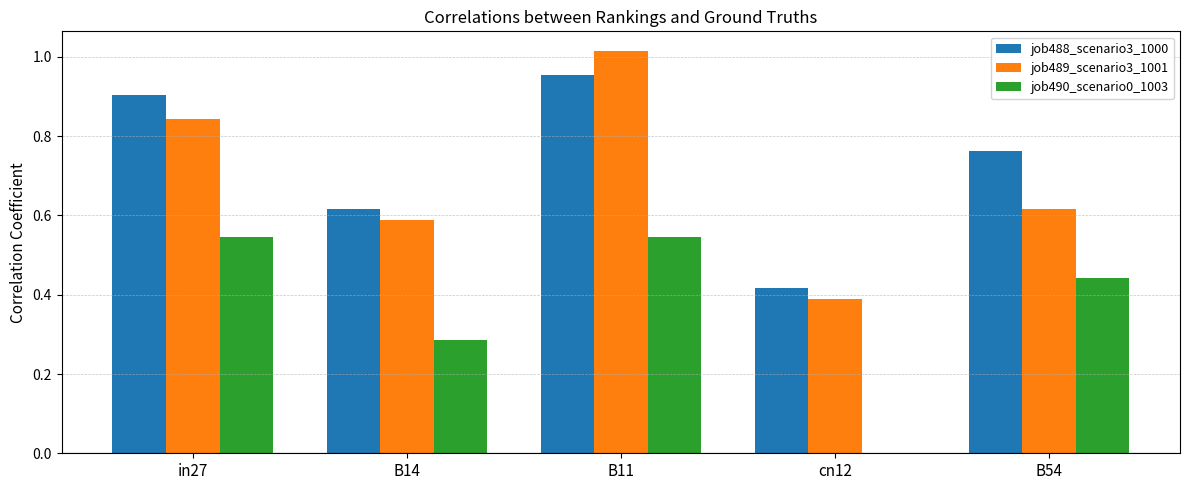

What is the sum of all job489_scenario3_1001 values?

3.5